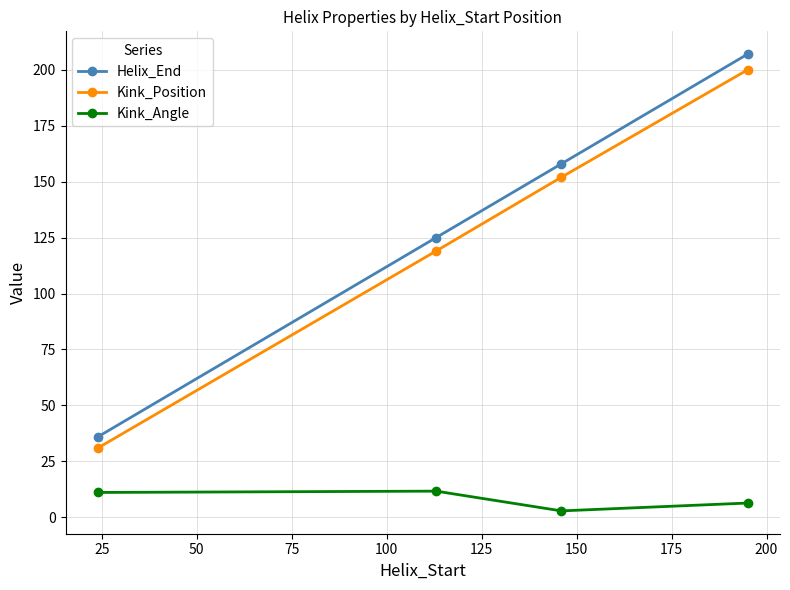

What is the highest value of the Helix_End series?

207.0